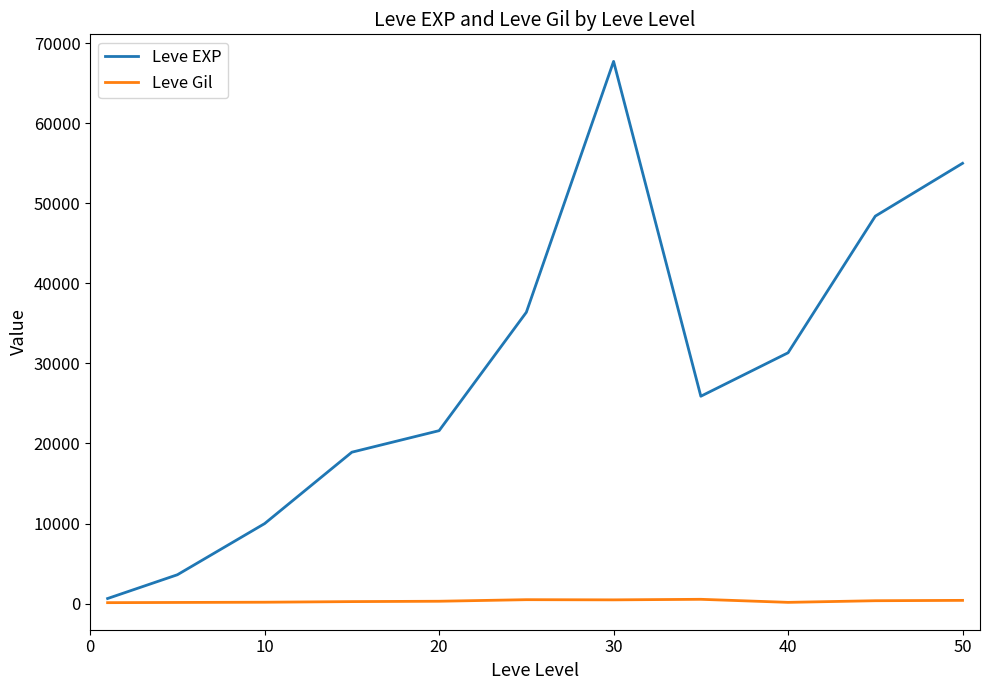

True or false: Leve EXP has more than 0 interior local peaks.

True